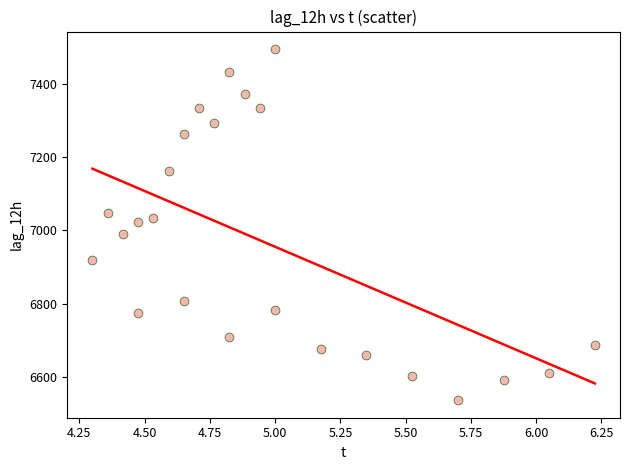

What is the range of Y values (max minus min)?

960